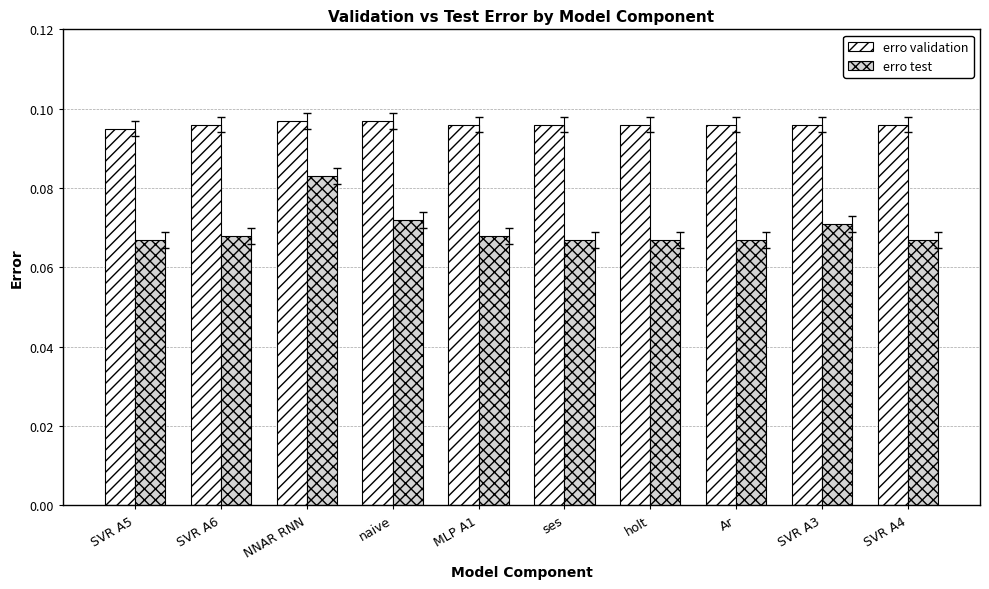

Which series has the widest spread of values?

erro test